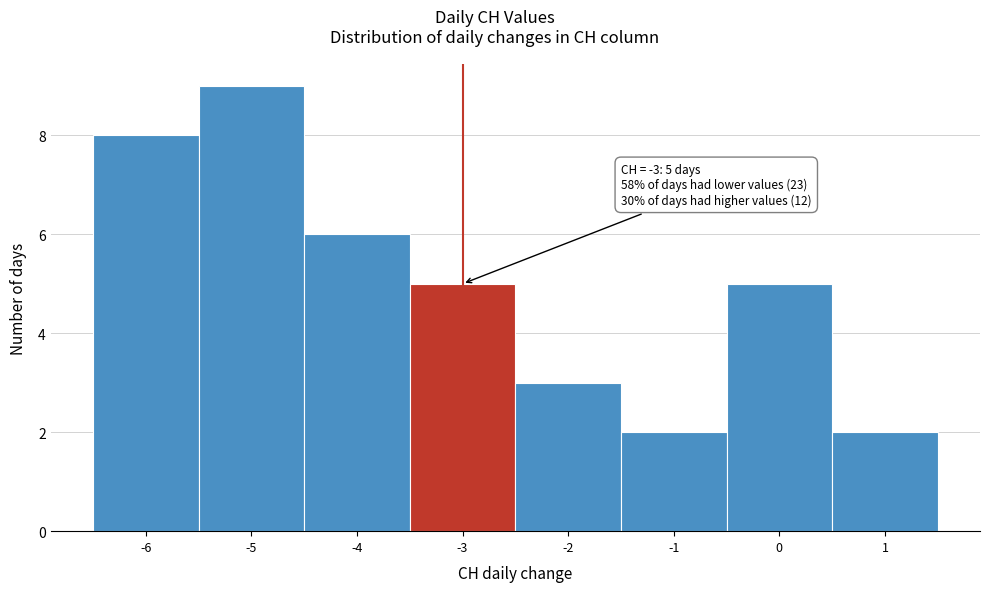

Which range on the x-axis has the tallest bar?

-5.5 to -4.5